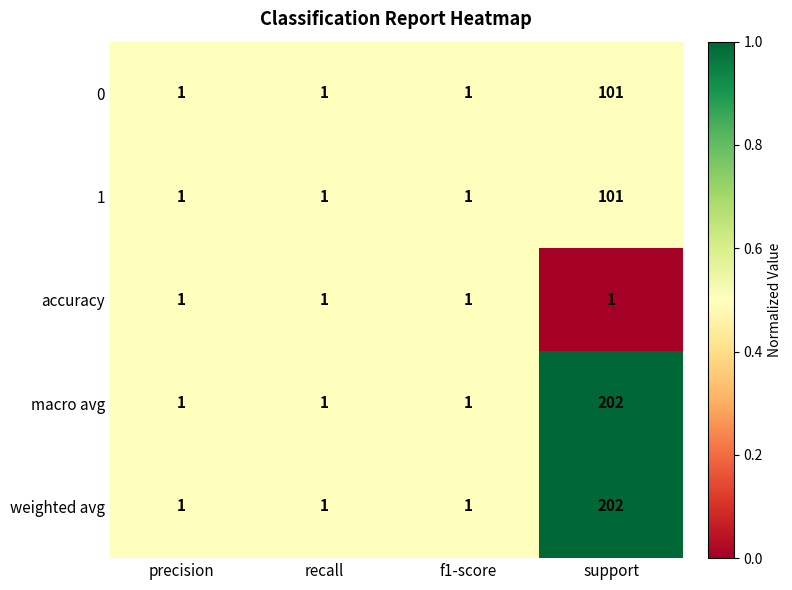

Reading left to right, transcribe all the data shown in this chart.

0: precision=1	recall=1	f1-score=1	support=101
1: precision=1	recall=1	f1-score=1	support=101
accuracy: precision=1	recall=1	f1-score=1	support=1
macro avg: precision=1	recall=1	f1-score=1	support=202
weighted avg: precision=1	recall=1	f1-score=1	support=202